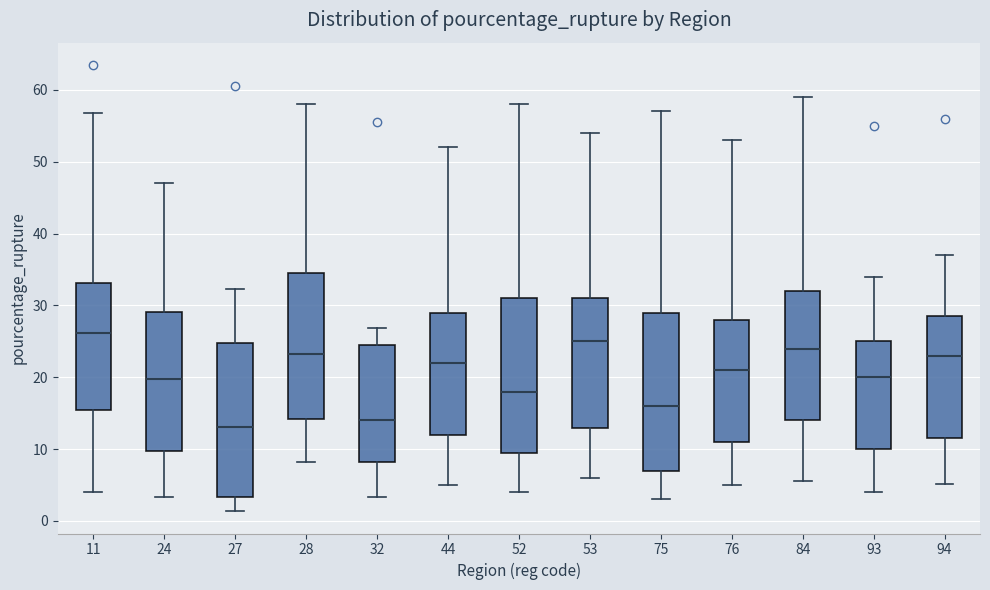

Reading left to right, transcribe this box plot: for each box, give where its median line is, the range the box spans, and where its two whiskers end, as read against the y-axis. The values are not printed on the chart, so give them approximately, as read against the axis.

11: median 26, box 15 to 33, whiskers 4 to 57
24: median 20, box 10 to 29, whiskers 3 to 47
27: median 13, box 3 to 25, whiskers 1 to 32
28: median 23, box 14 to 34, whiskers 8 to 58
32: median 14, box 8 to 25, whiskers 3 to 27
44: median 22, box 12 to 29, whiskers 5 to 52
52: median 18, box 10 to 31, whiskers 4 to 58
53: median 25, box 13 to 31, whiskers 6 to 54
75: median 16, box 7 to 29, whiskers 3 to 57
76: median 21, box 11 to 28, whiskers 5 to 53
84: median 24, box 14 to 32, whiskers 6 to 59
93: median 20, box 10 to 25, whiskers 4 to 34
94: median 23, box 12 to 29, whiskers 5 to 37